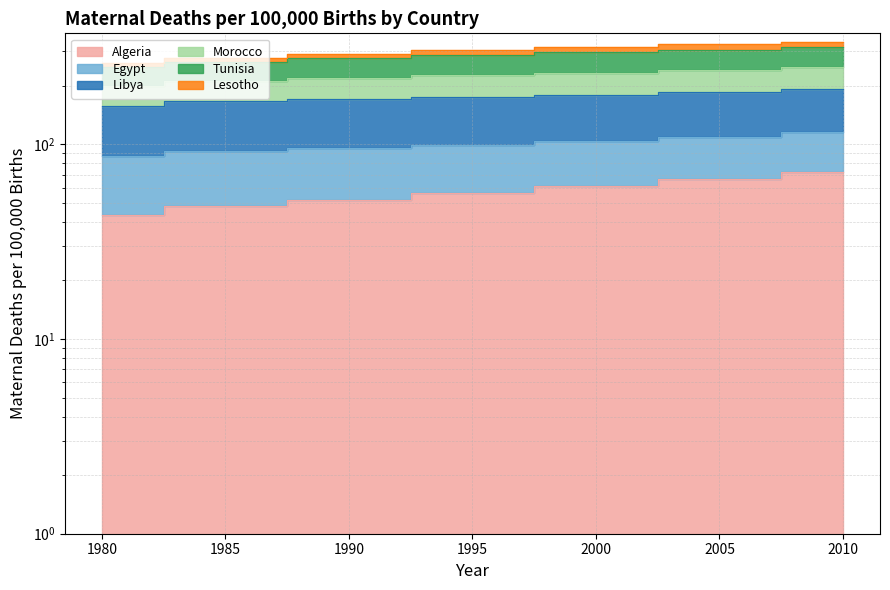

Where does the Algeria series first go above 55?

1995